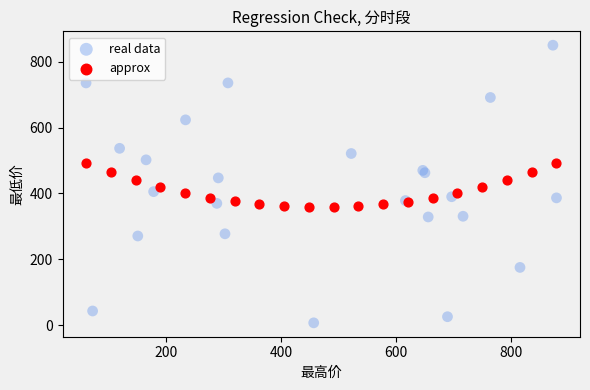

Which series contains the highest Y value?

real data